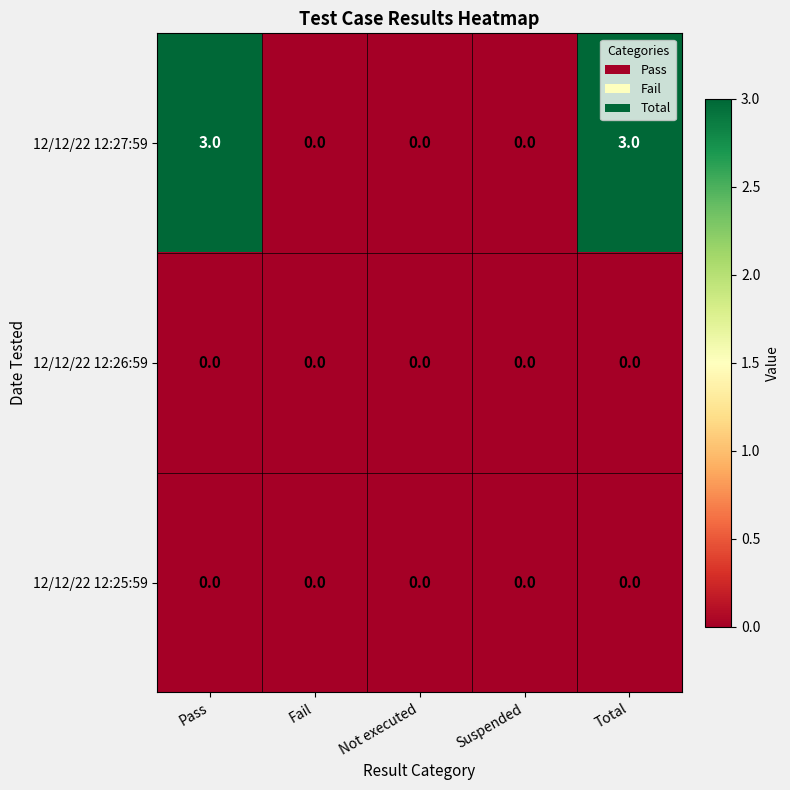

At how many categories does at least one series exceed 2?

2